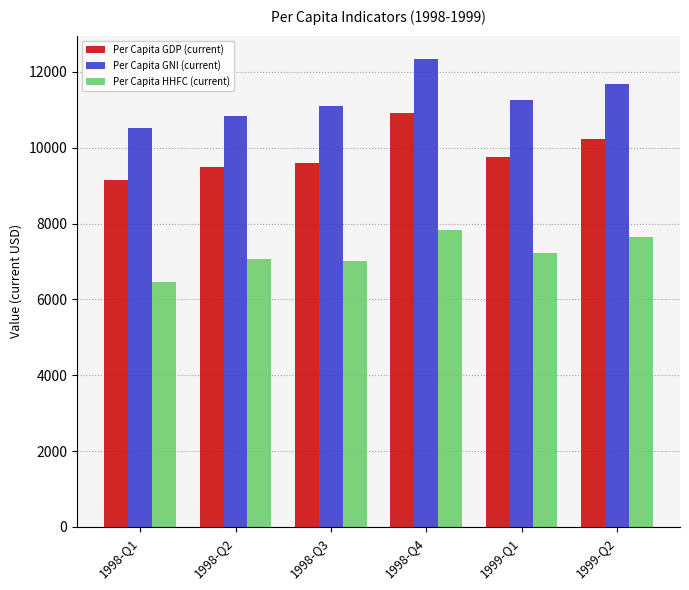

What position from the right is 1998-Q1?

6